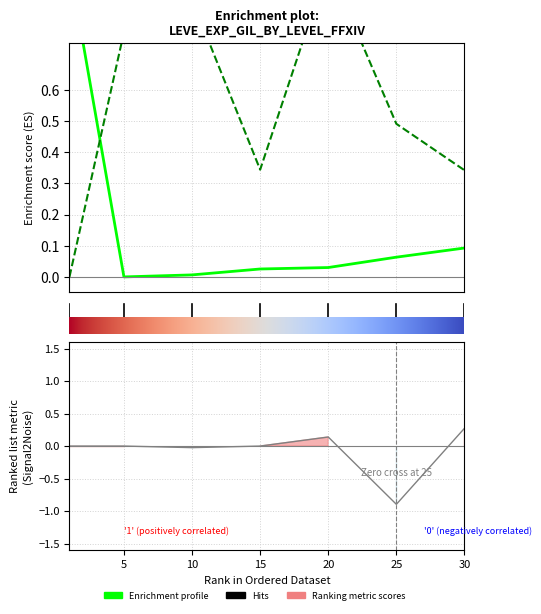

What is the sum of all Leve Gil values?

3.9